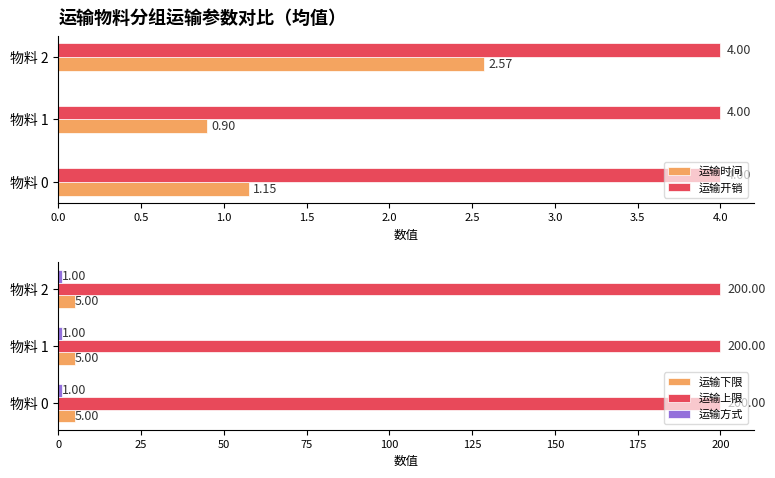

What is the sum of the 运输上限 values at 物料 0 and 物料 2?

400